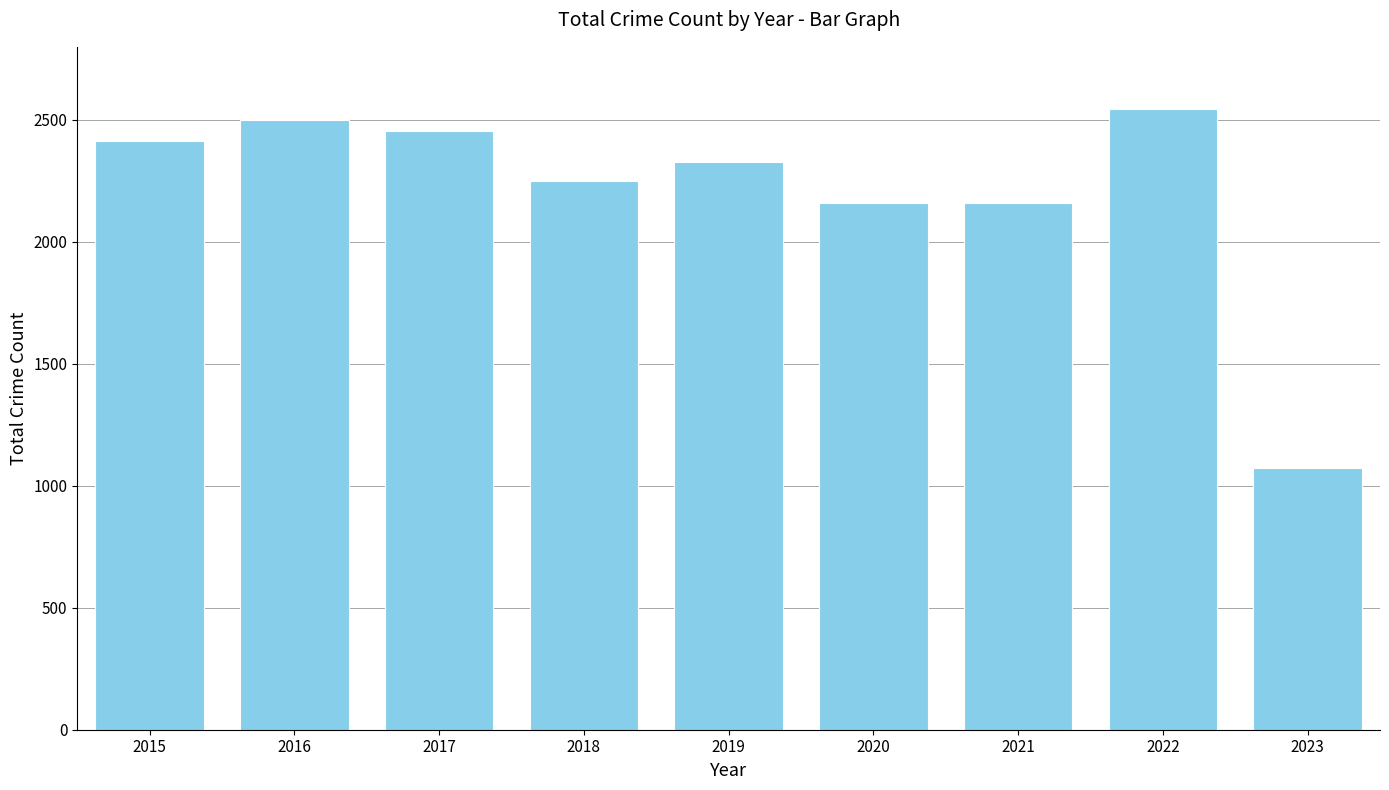

Approximately how many times larger is the value at 2019 compared to 2020?

1.1